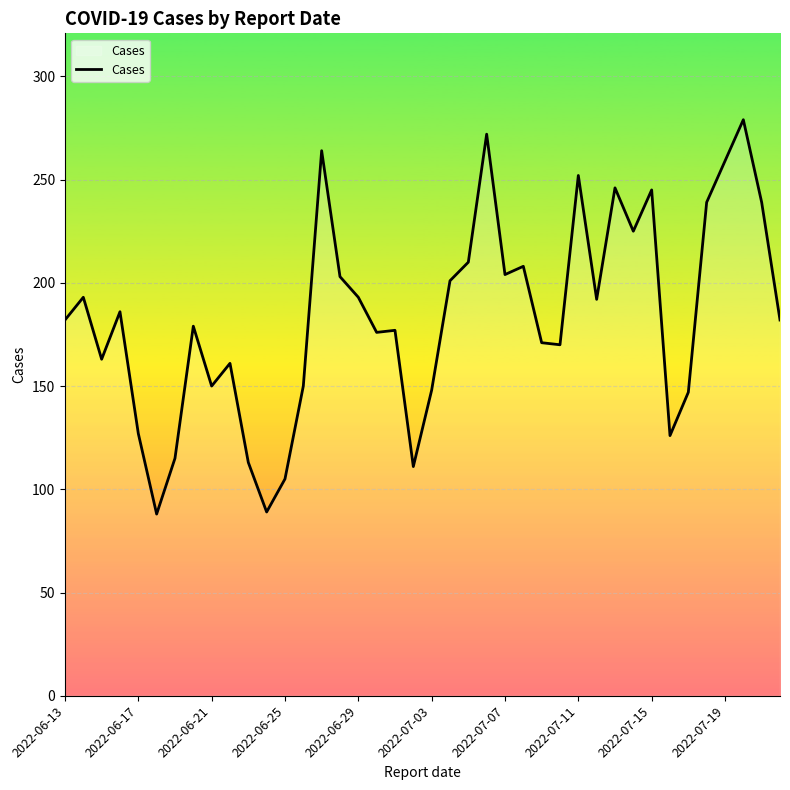

True or false: there are more than 2 points higher than both neighbors.

True